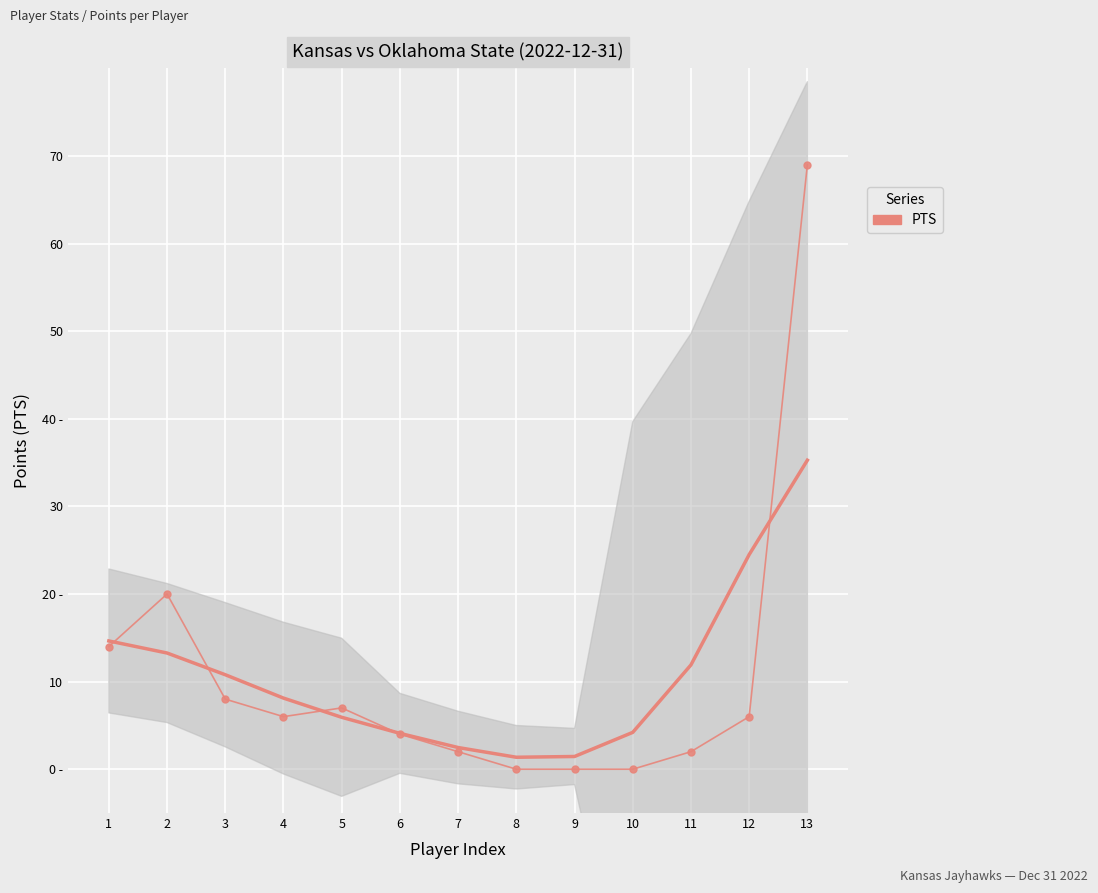

At which category does the chart reach its peak across all series?

13